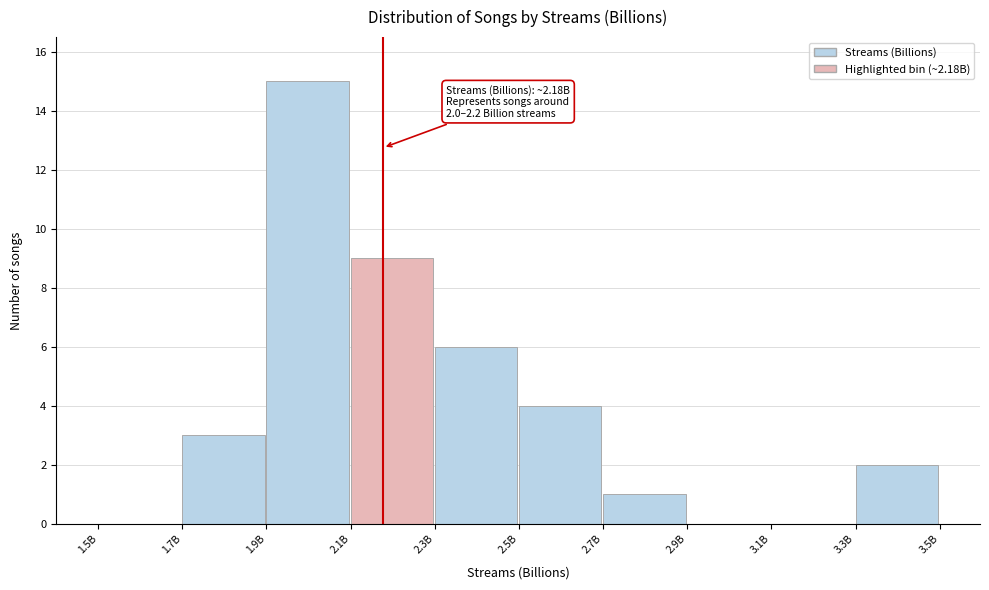

The value at 3.1B is -8. True or false?

False